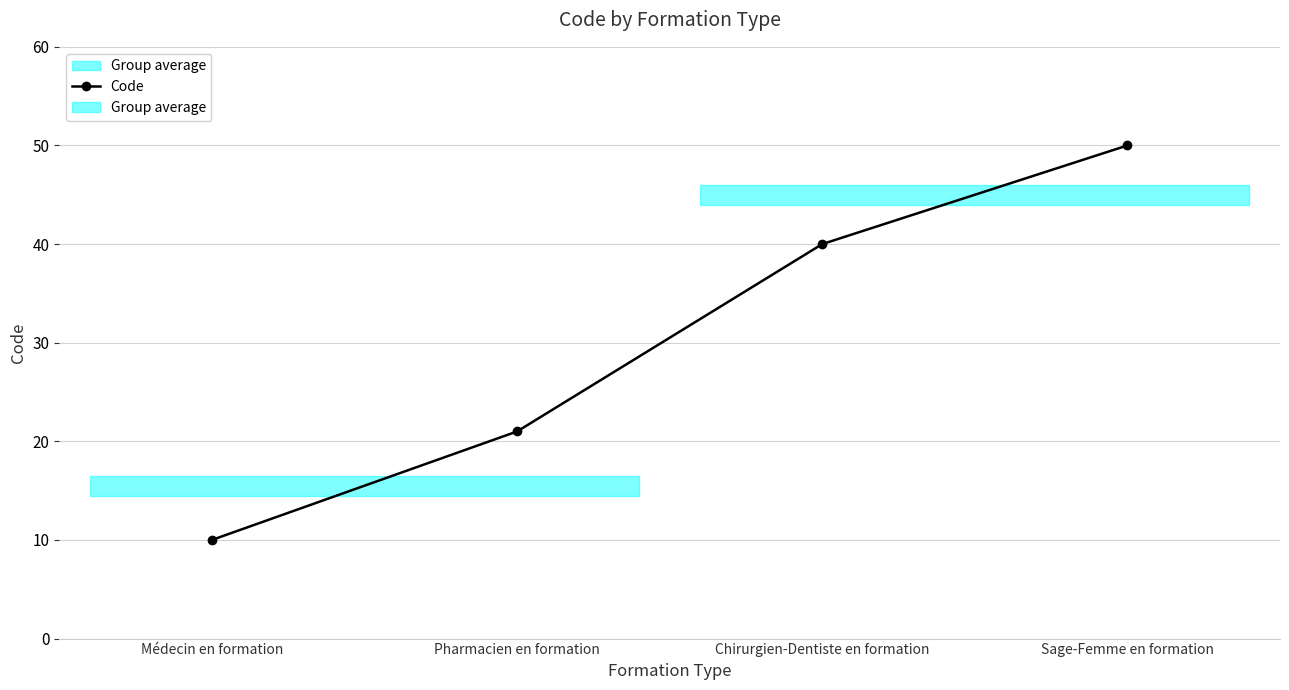

Is this an area chart (filled region under the line)?

No